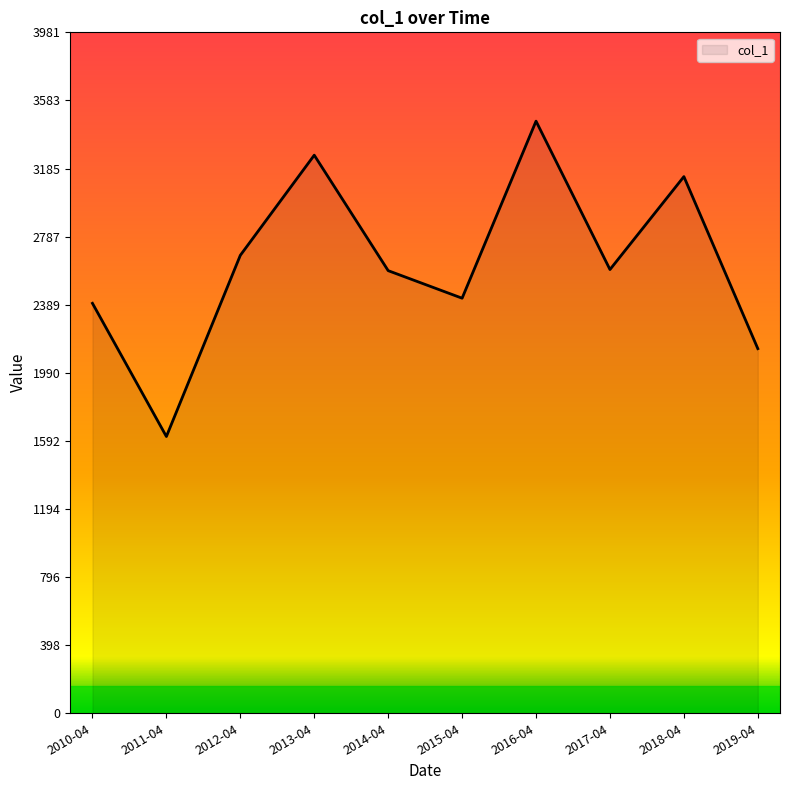

What is the change in value from 2012-04 to 2014-04?

-89.7